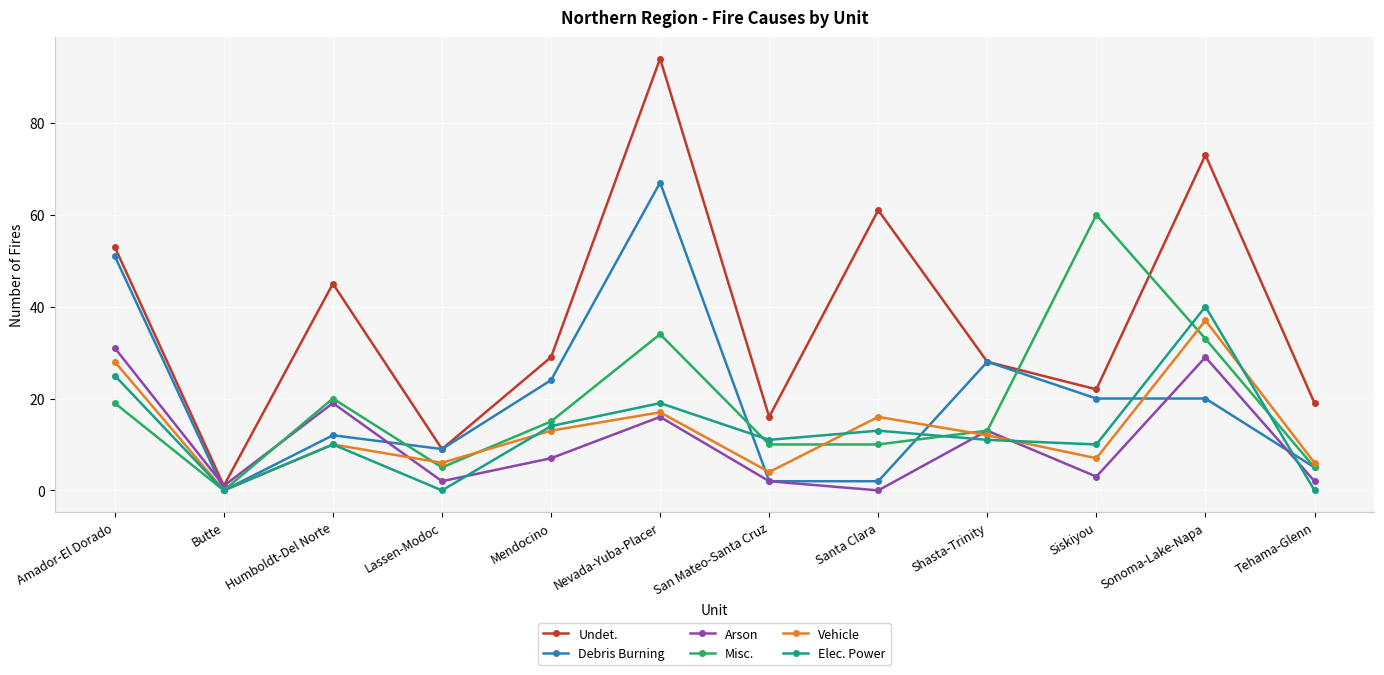

How many data points does each series have?

12